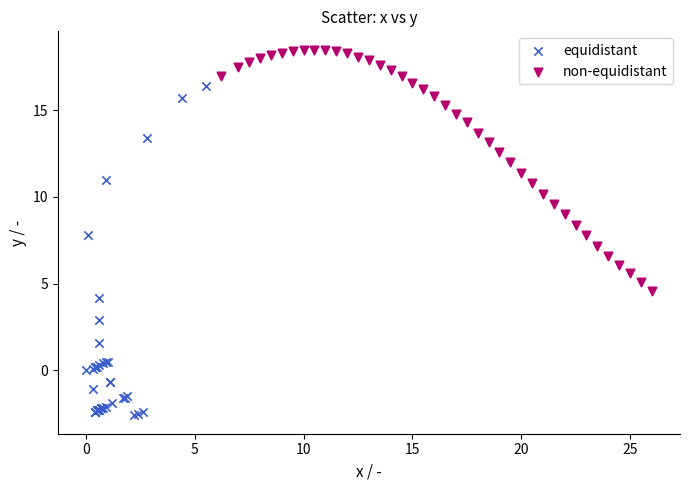

Which series has the largest Y range (max minus min)?

equidistant